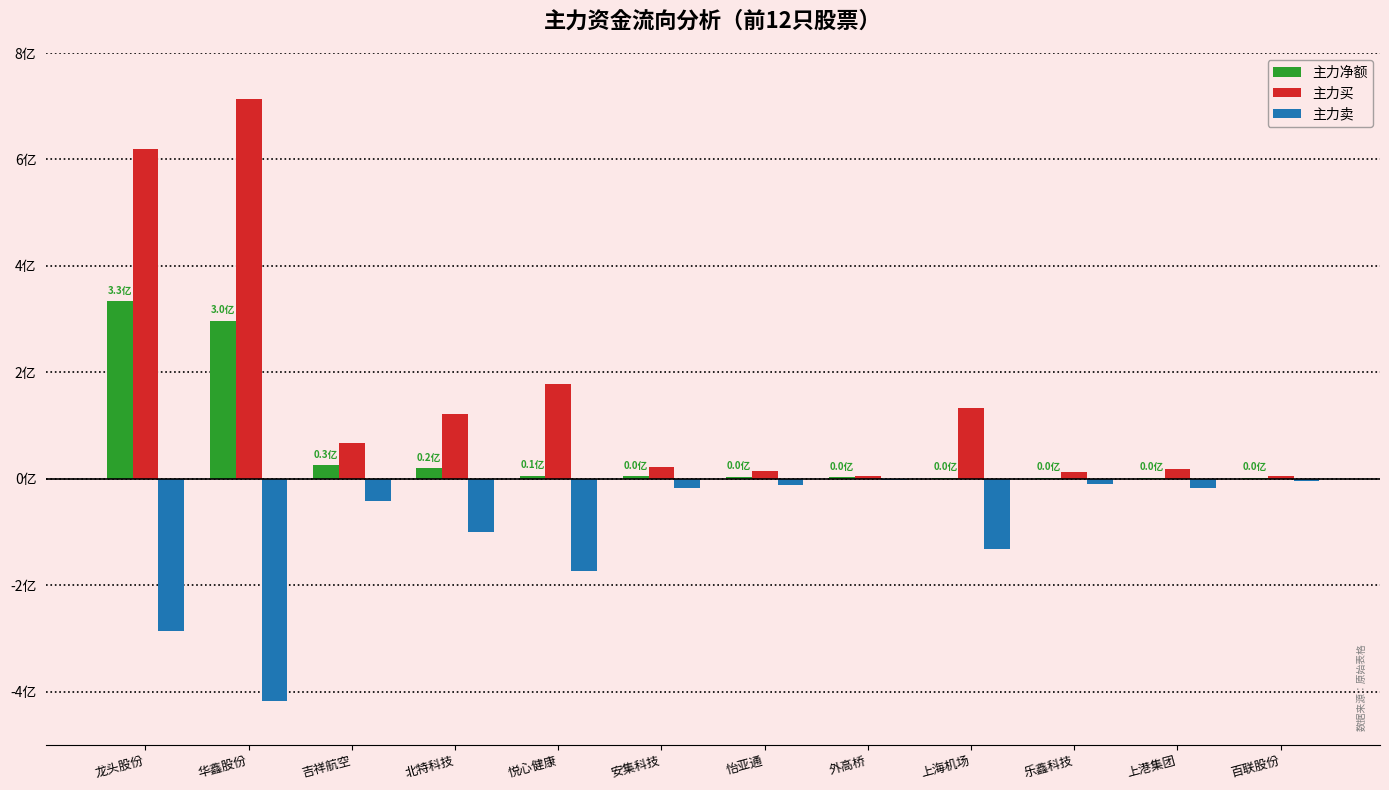

Which has a higher value, 怡亚通 or 上海机场?

怡亚通